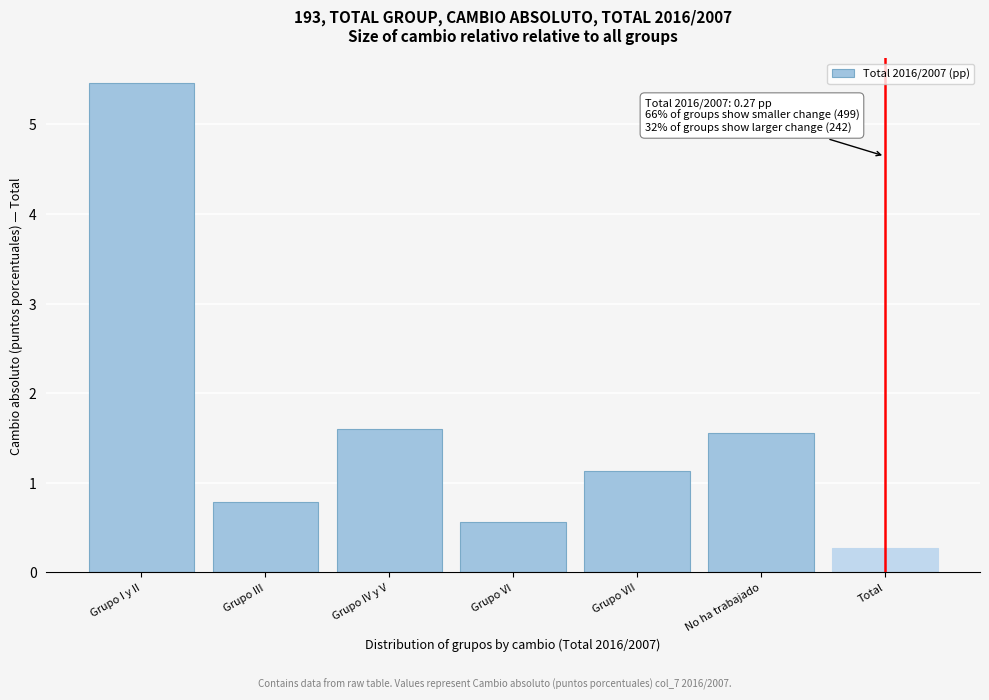

Reading left to right, what are all the values shown in this chart?

Grupo I y II=5.5	Grupo III=0.8	Grupo IV y V=1.6	Grupo VI=0.6	Grupo VII=1.1	No ha trabajado=1.6	Total=0.3